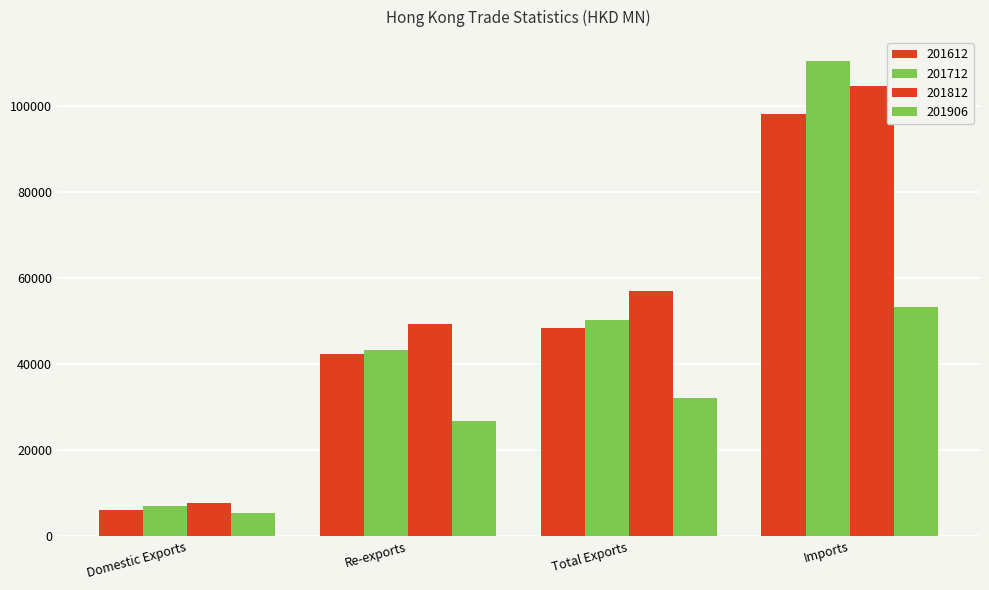

How many data points in 201712 are less than 50282?

2